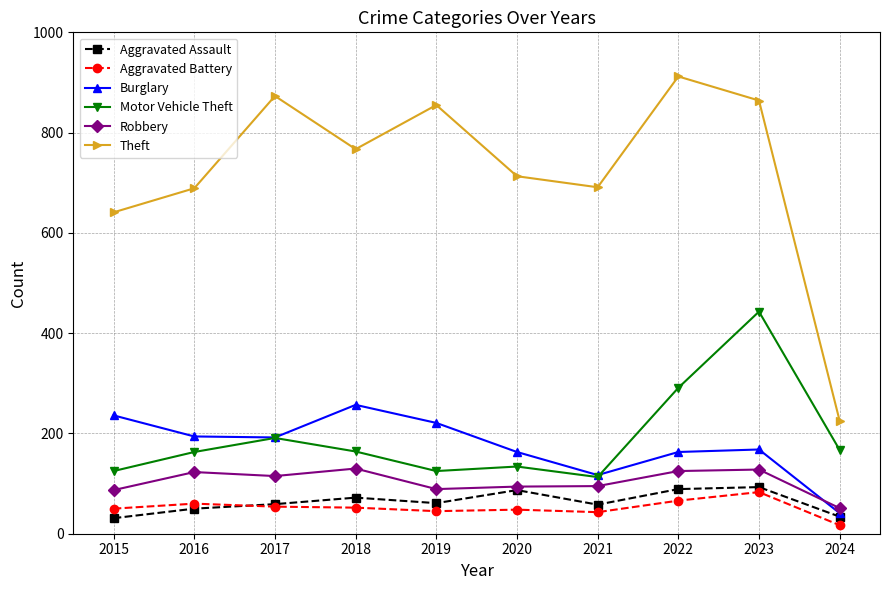

The value of Robbery at 2015 is 130. True or false?

False